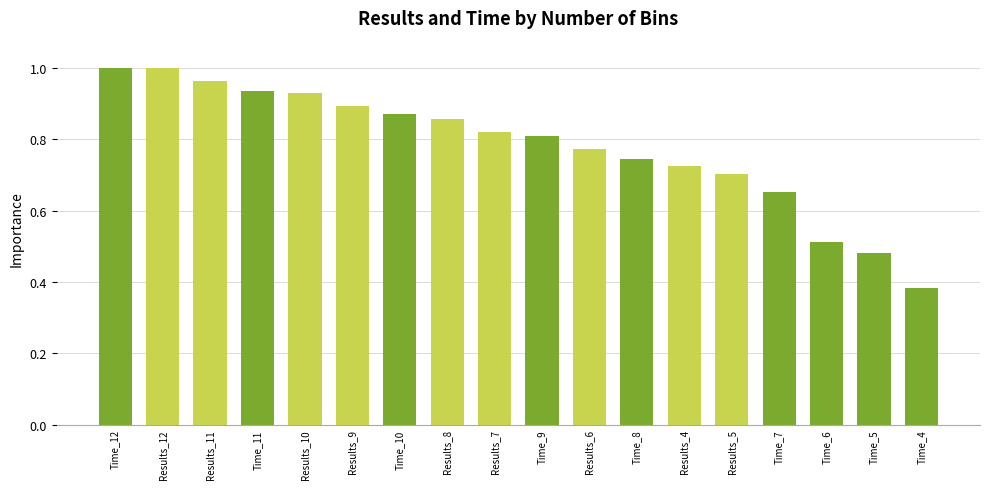

What is the label of the 5th bar from the left?

Results_10